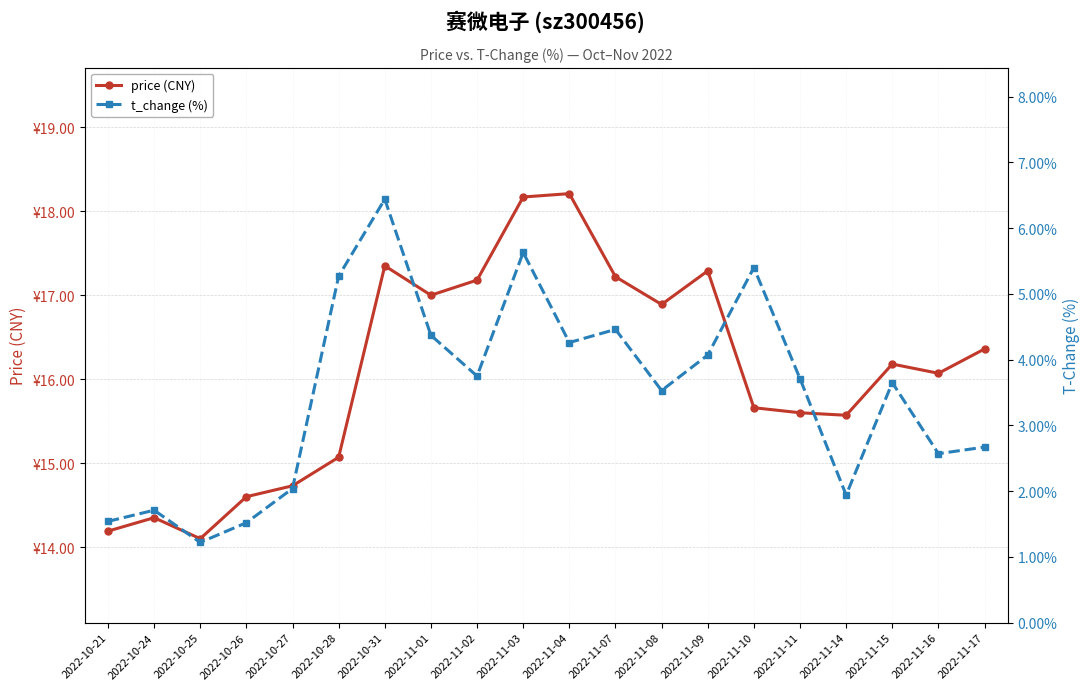

Read the t_change (%) value at 2022-11-17.

2.7